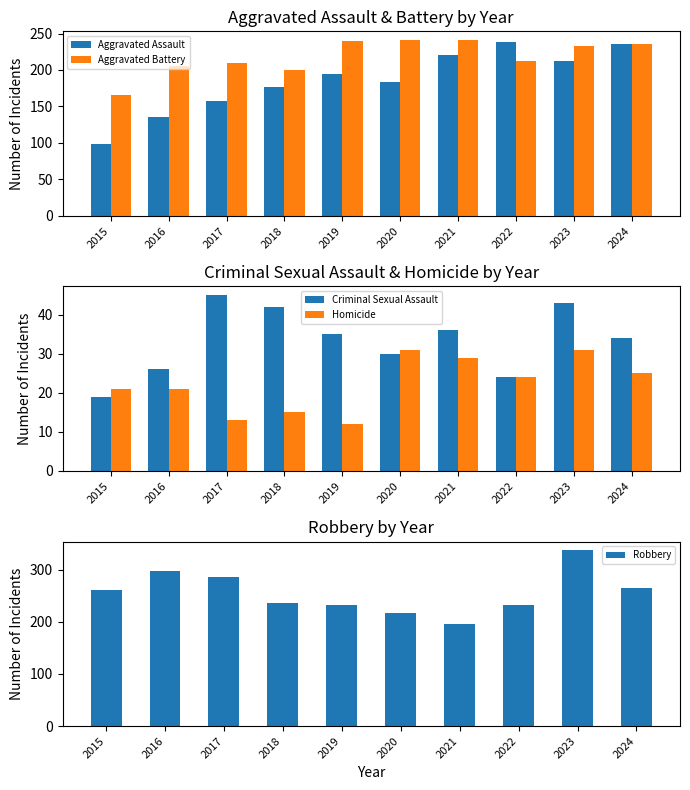

What is the minimum value for Aggravated Battery?

166